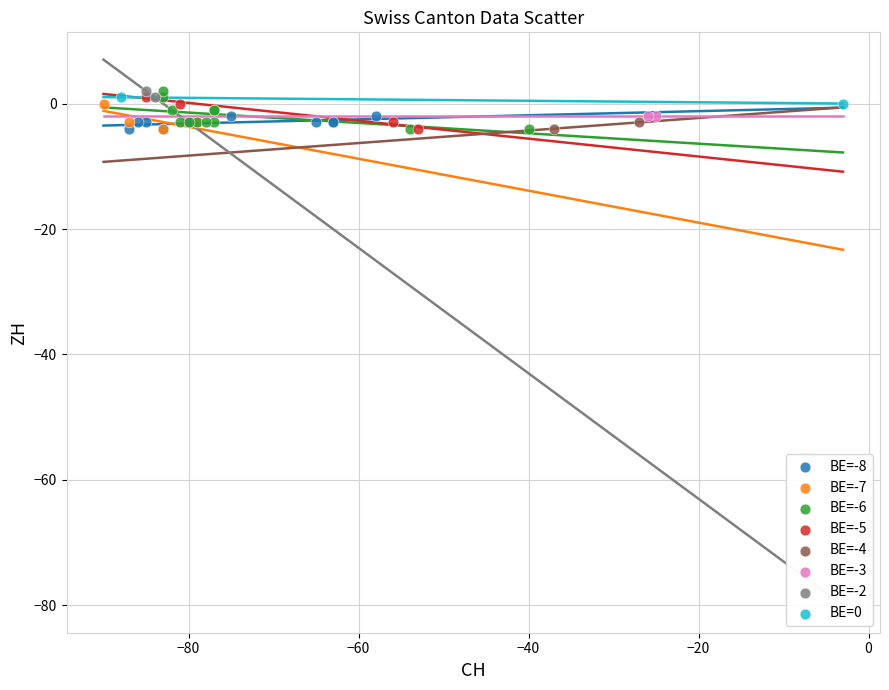

What are all the series names shown in the legend?

BE=-8, BE=-7, BE=-6, BE=-5, BE=-4, BE=-3, BE=-2, BE=0